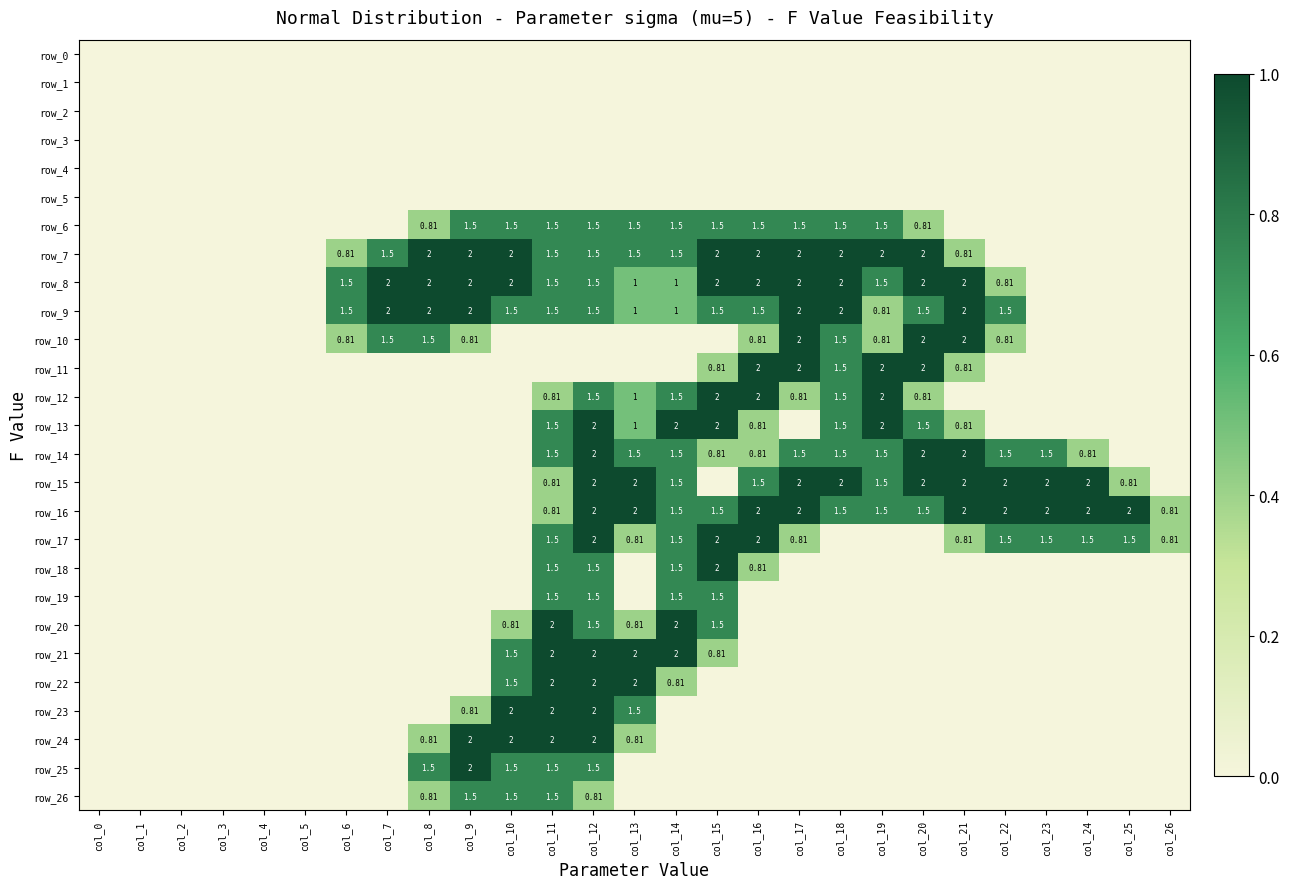

How many values in the row_22 series exceed 0?

5